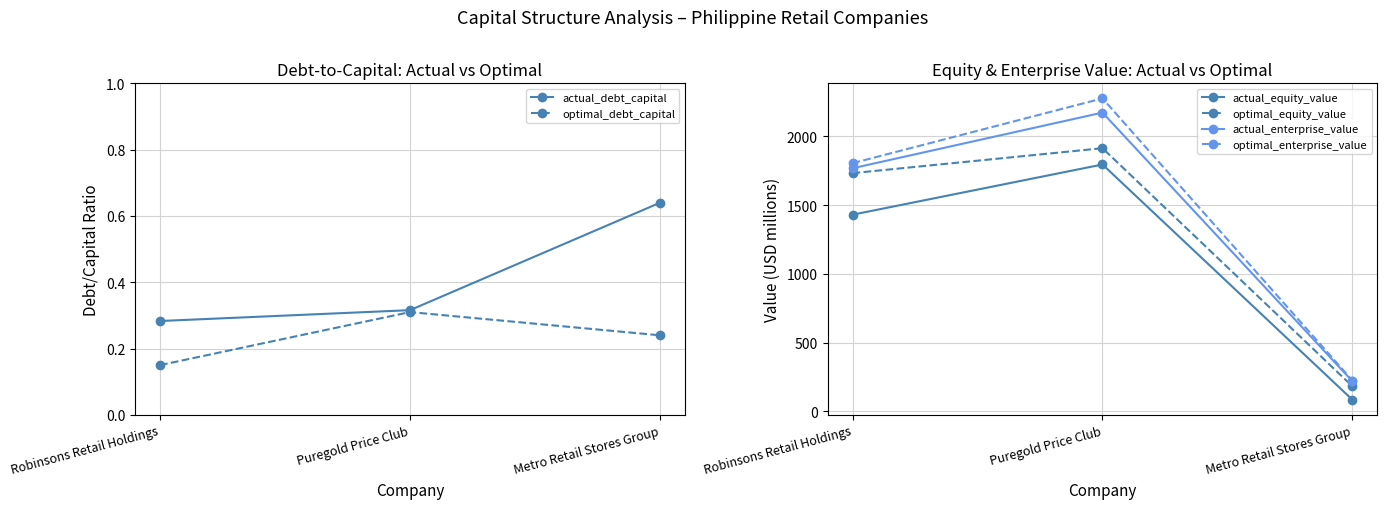

True or false: optimal_equity_value has a value of 2895.8 at Puregold Price Club.

False